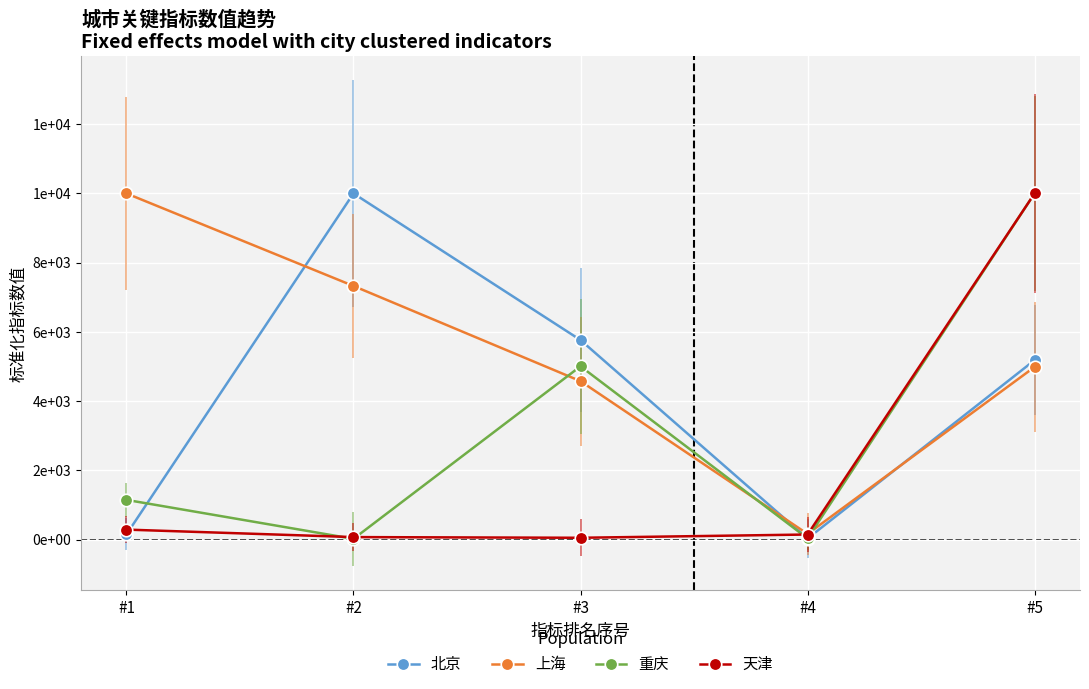

Does the chart have visible grid lines?

Yes